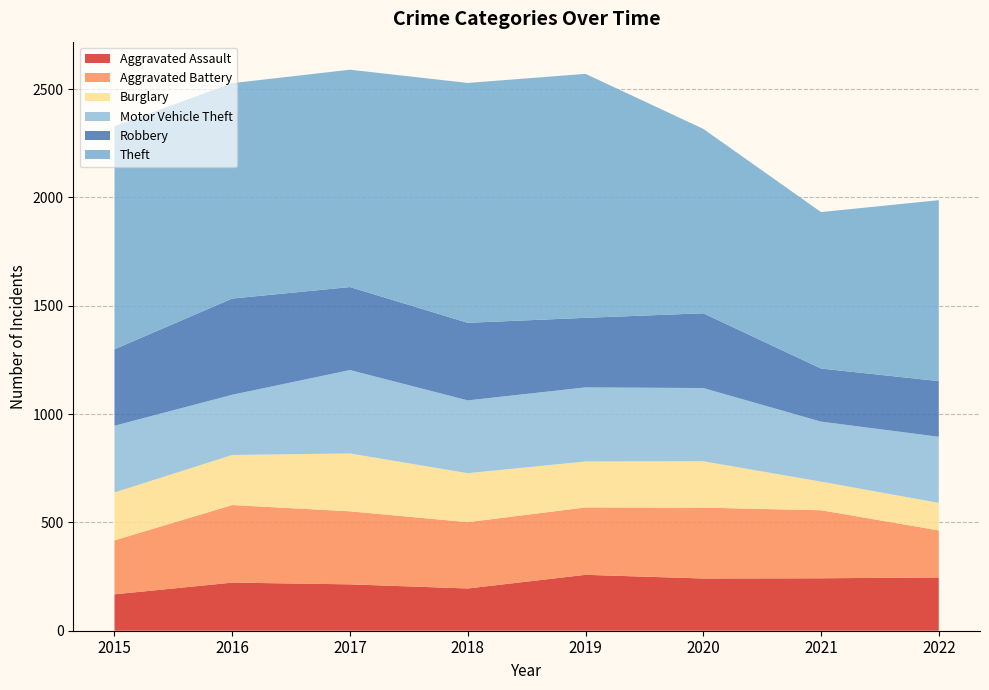

Reading right to left, extract all data points from this chart.

Aggravated Assault: 246	242	241	258	195	214	222	168
Aggravated Battery: 217	314	327	311	306	337	358	249
Burglary: 127	132	214	212	226	267	231	221
Motor Vehicle Theft: 305	277	338	342	336	385	278	308
Robbery: 257	245	345	321	358	383	444	353
Theft: 835	722	851	1126	1107	1003	994	1029